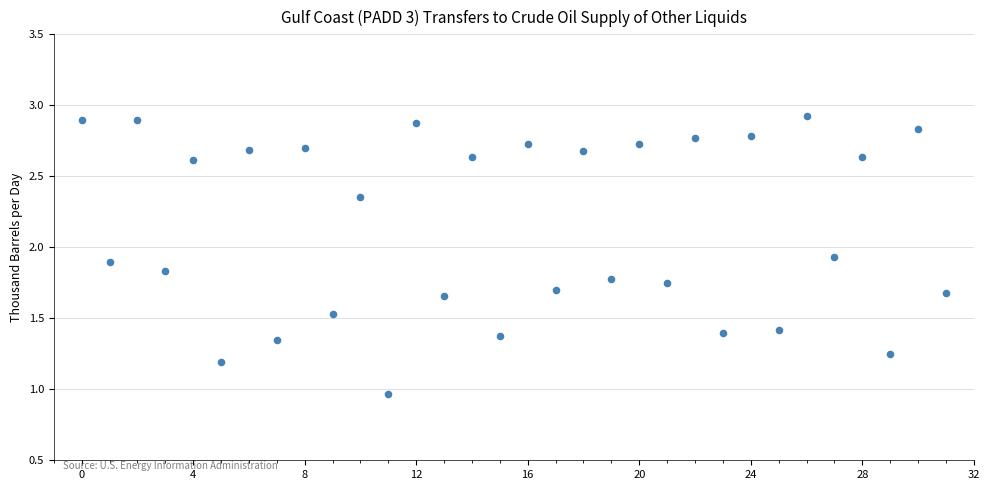

What is the range of Y values (max minus min)?

2.0